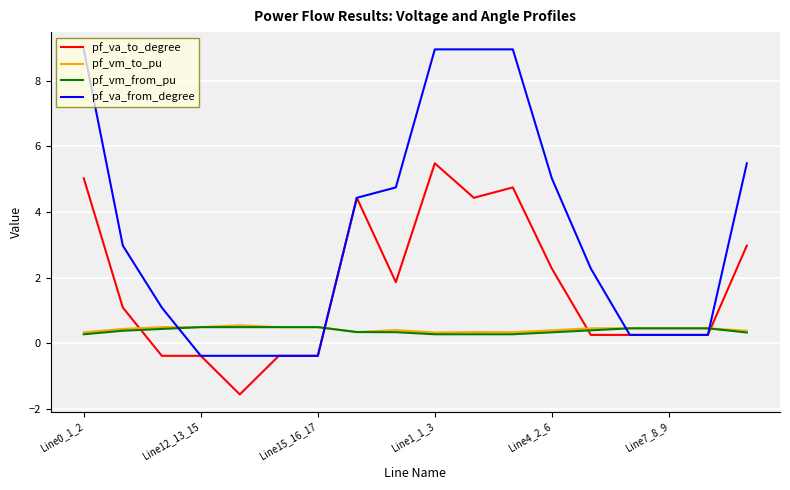

What is the minimum value shown in the chart?

-1.6